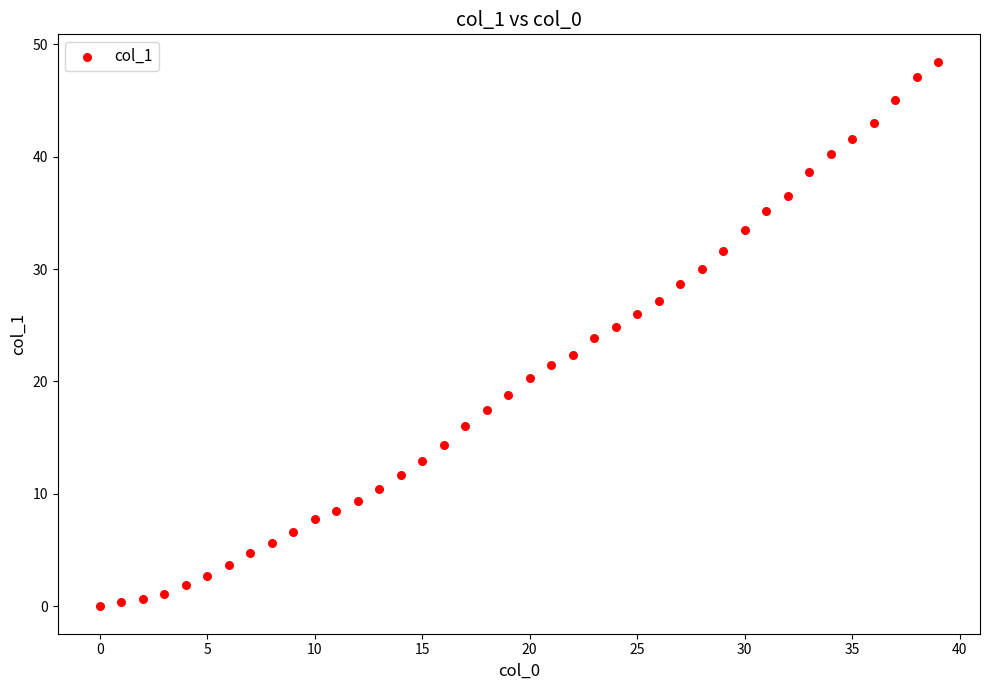

What is the range of X values (max minus min)?

39.0